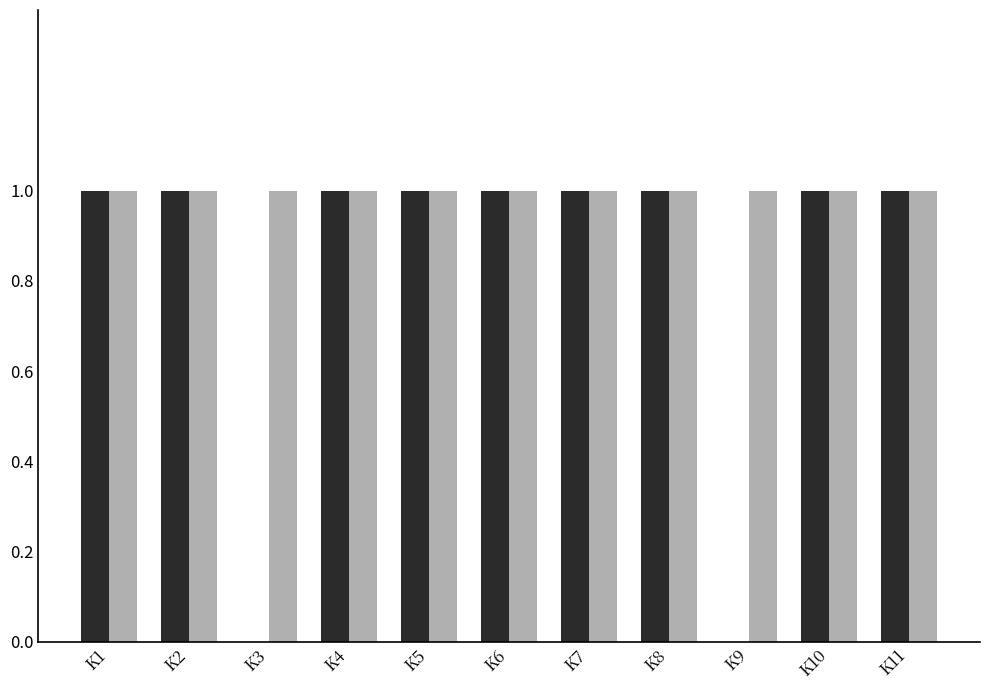

How many series are shown in this chart?

2